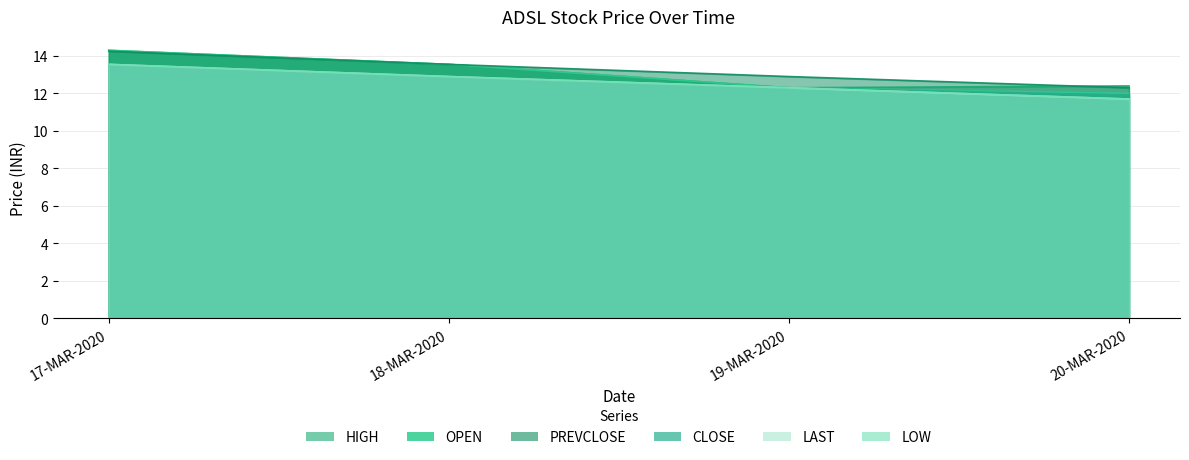

Which series has the largest range (max minus min)?

OPEN